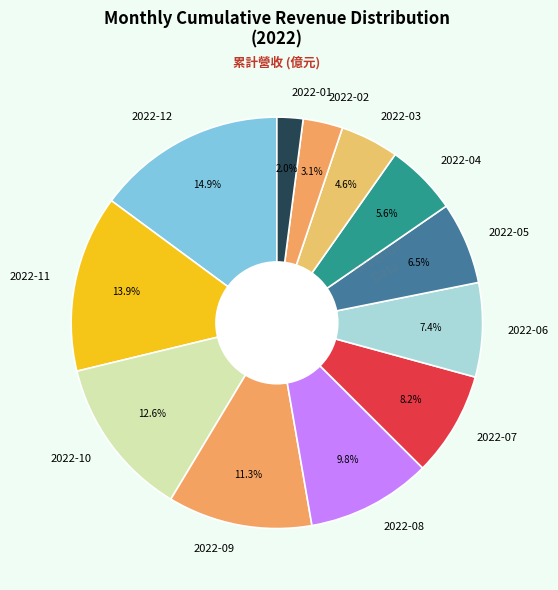

What portion of the pie excludes 2022-10?

87.4%